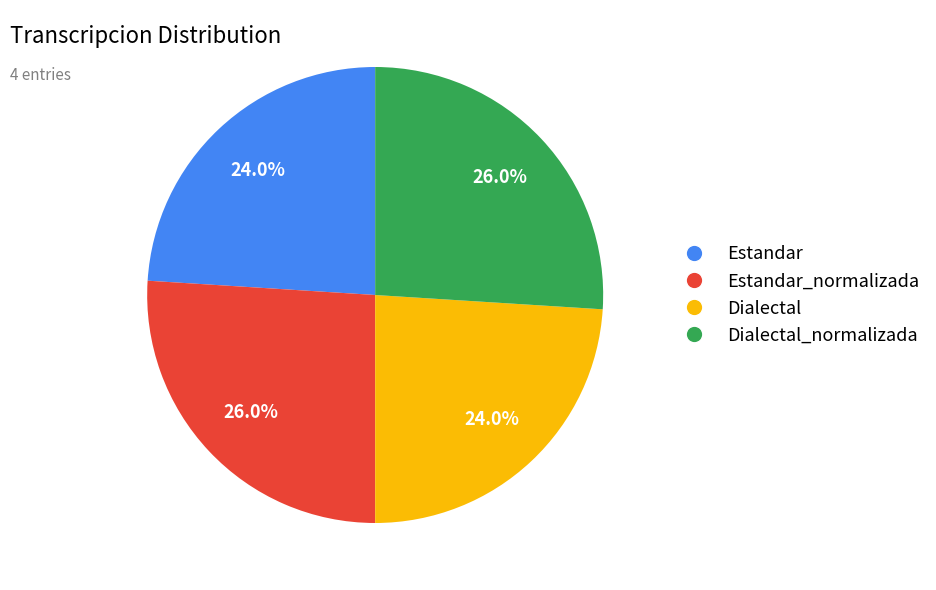

Does any single category account for the majority?

No